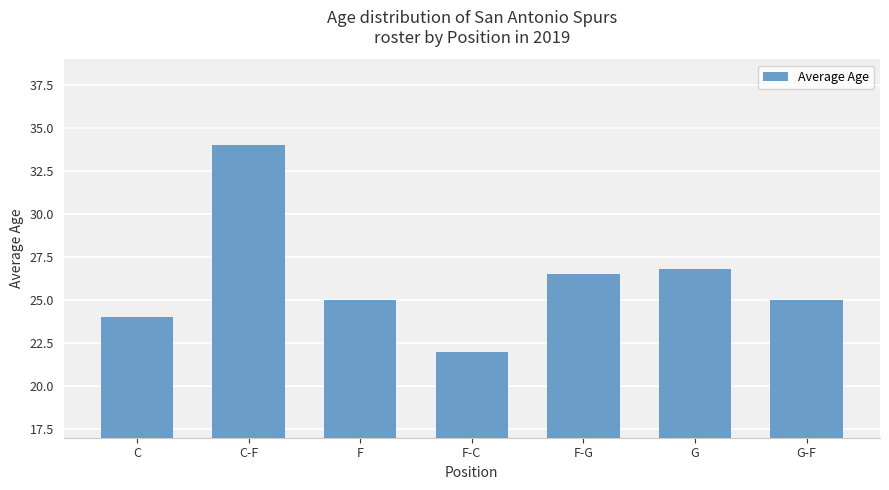

What is the average value?

26.2